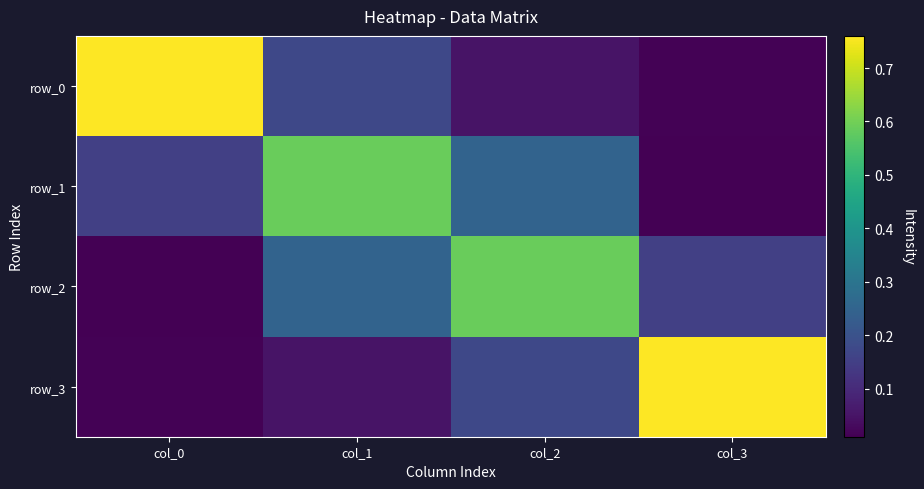

True or false: row_3 has a value of 0.0 at col_0.

True